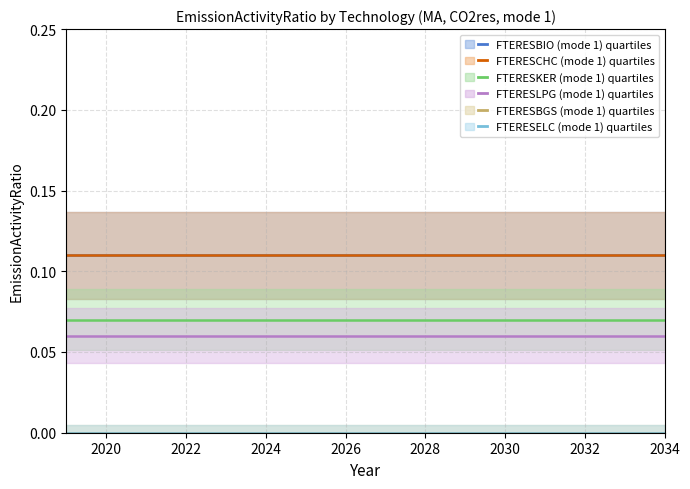

Where is FTERESELC (mode 1) nearest to the value 0?

2019